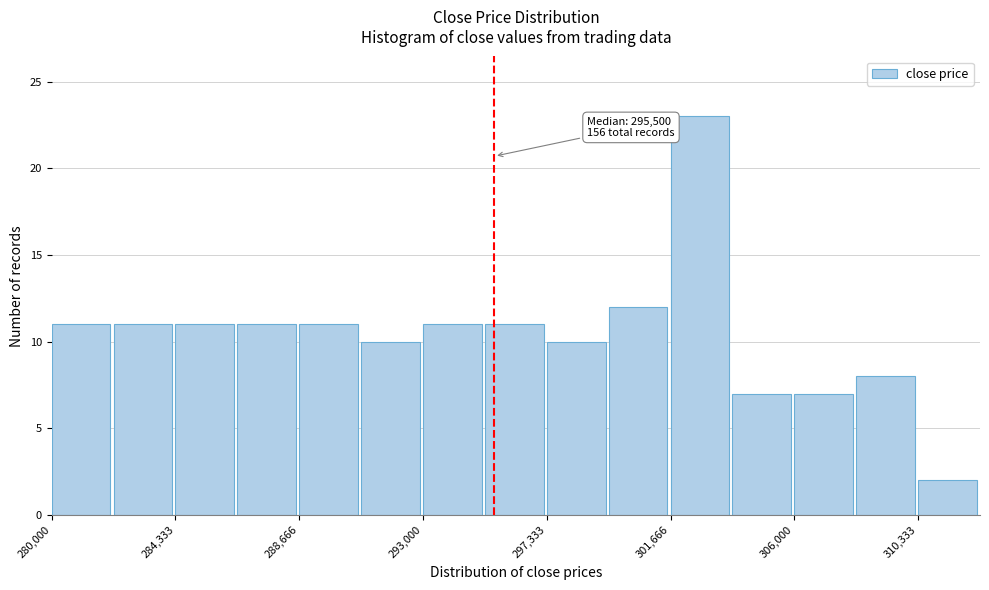

Which range on the x-axis has the tallest bar?

301500 to 304000